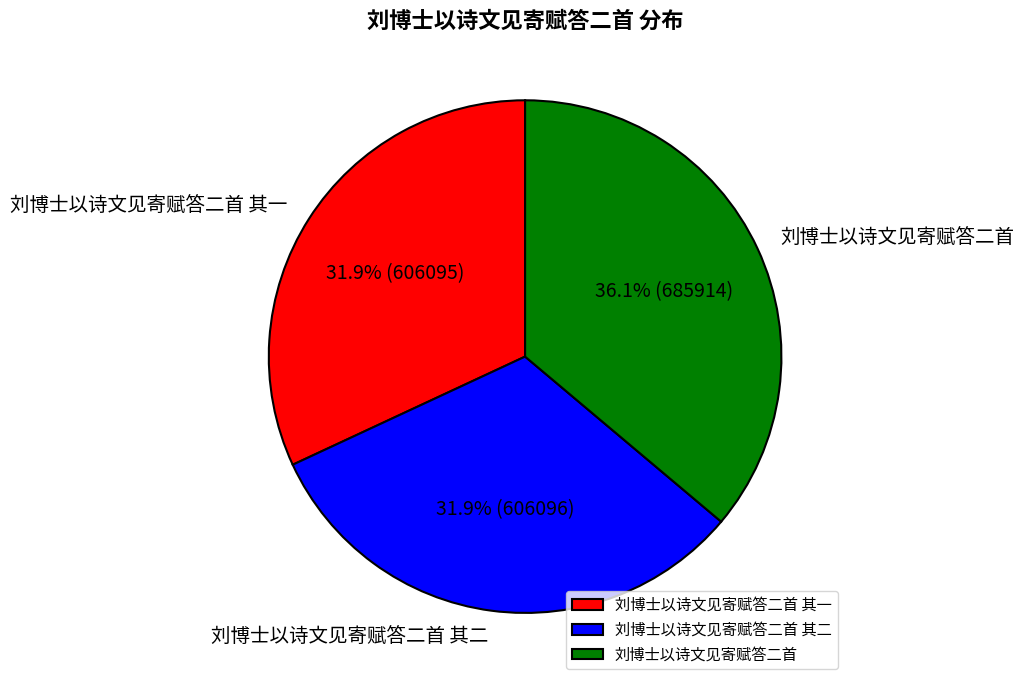

Is it true that 刘博士以诗文见寄赋答二首 is 45% of the pie?

False